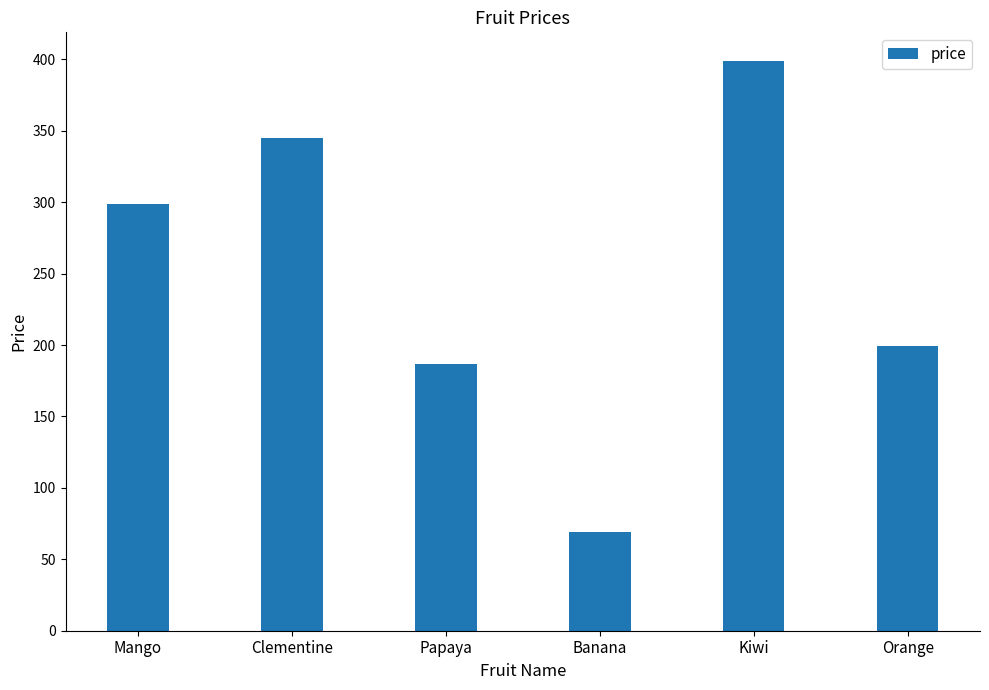

At which label is the value closest to 234?

Orange